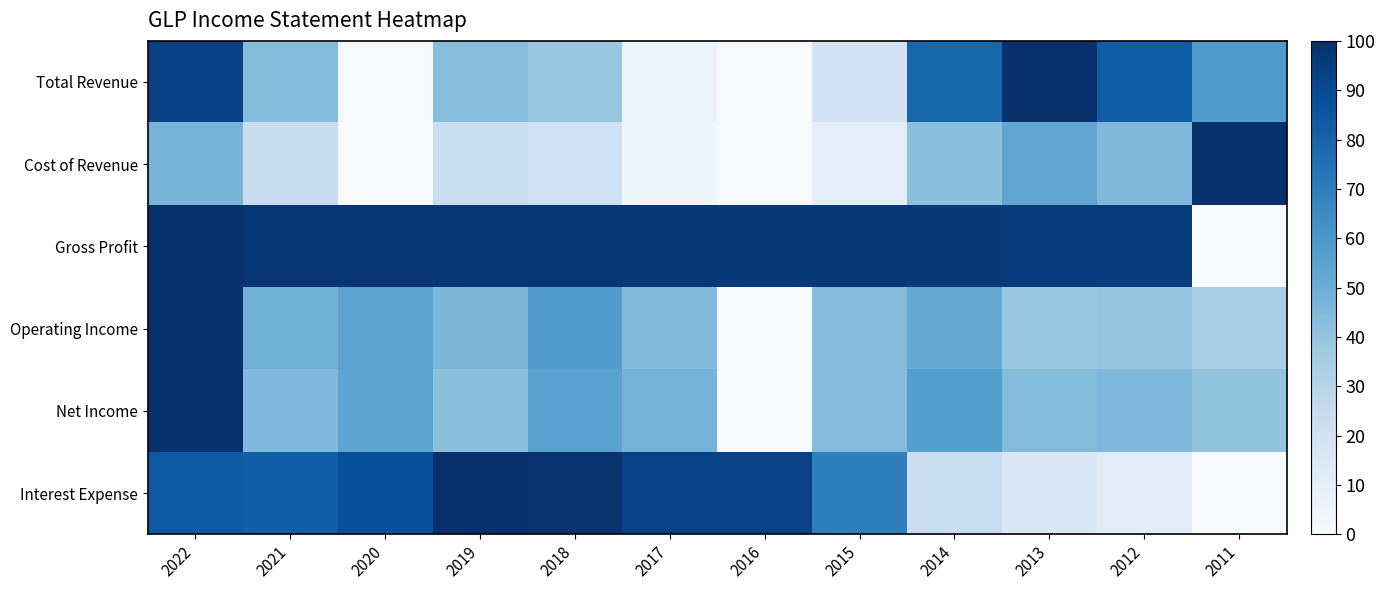

How many data points does each series have?

12